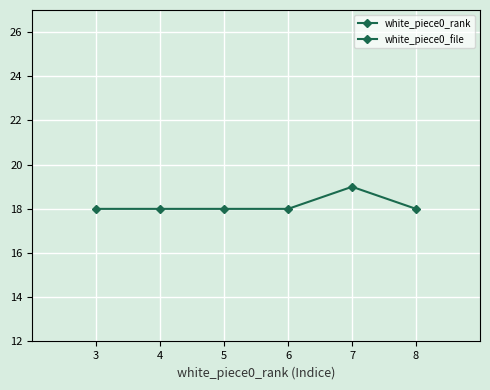

What is the value of the white_piece0_file point at the 2nd from the left?

18